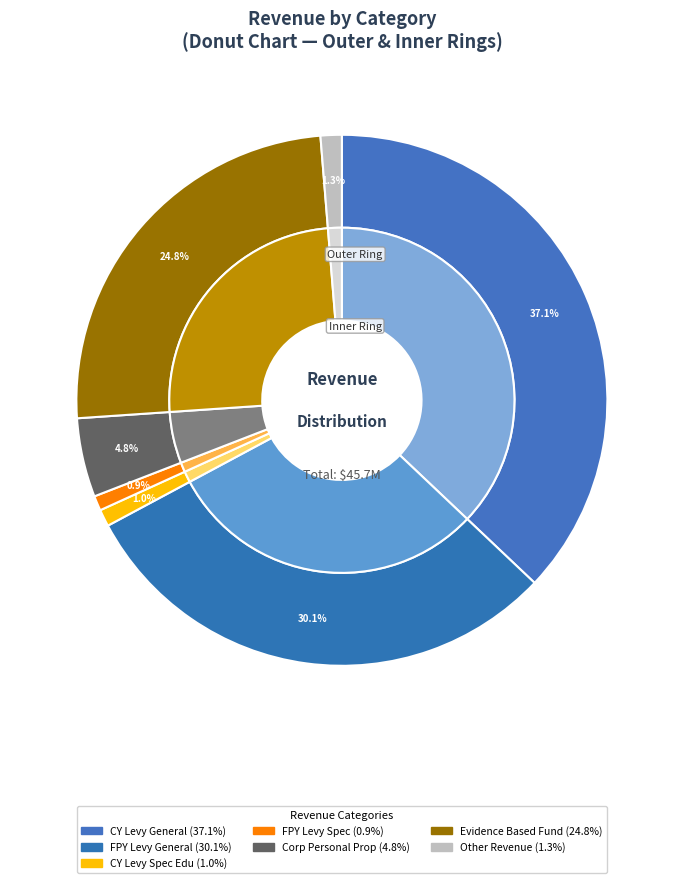

True or false: EVIDENCE BASED FUNDING (GSA) accounts for 25% of the total.

True